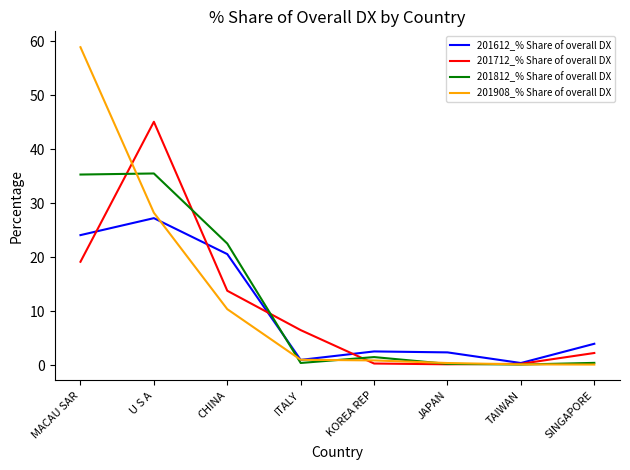

What position from the left is CHINA?

3